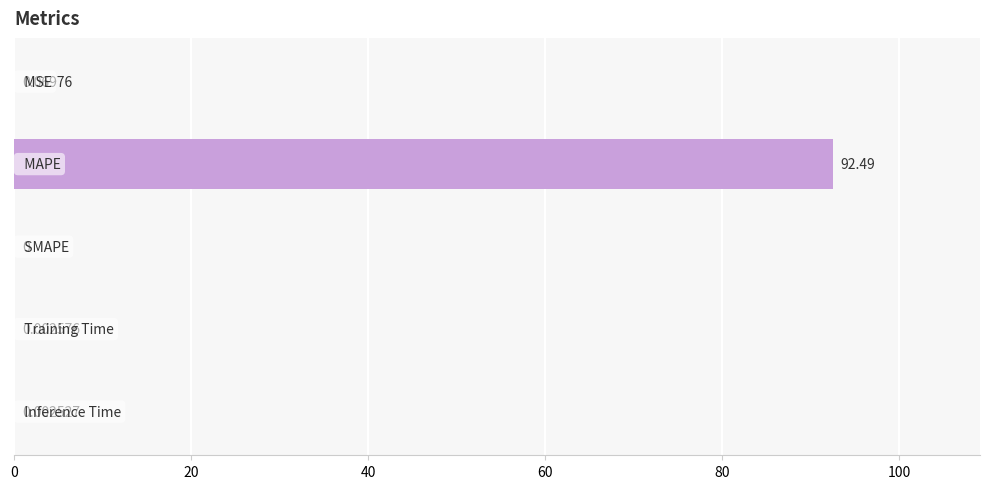

What is the sum of all values?

92.6